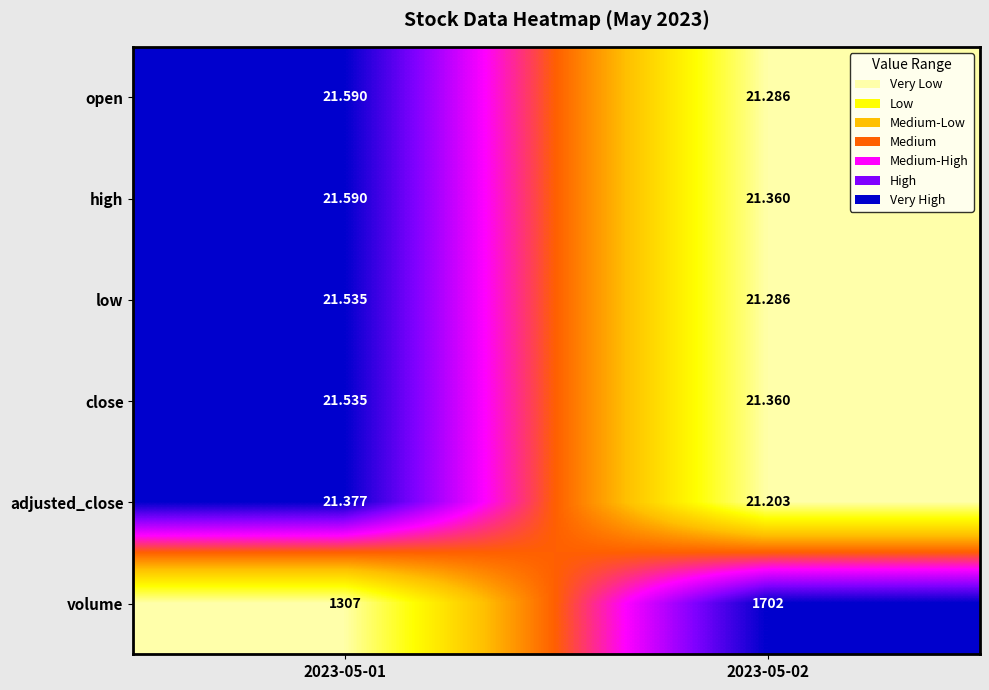

Count the number of categories in the chart.

2